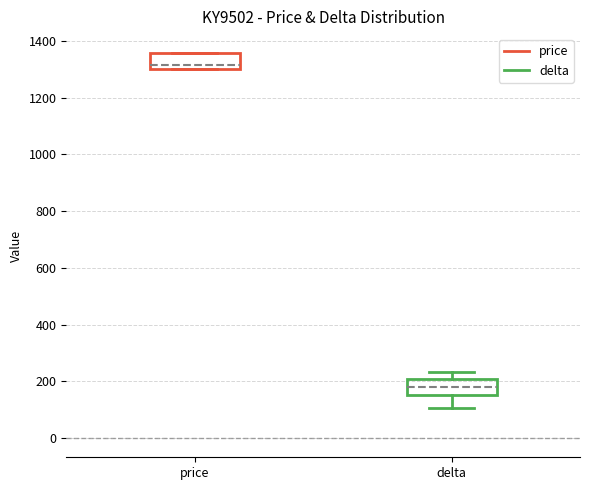

Reading left to right, read every box against the y-axis: the position of its median line, the range the box covers, and the ends of its whiskers. The values are not printed on the chart, so give them approximately, as read against the axis.

price: median 1320, box 1300 to 1360, whiskers 1300 to 1360
delta: median 180, box 160 to 200, whiskers 100 to 240